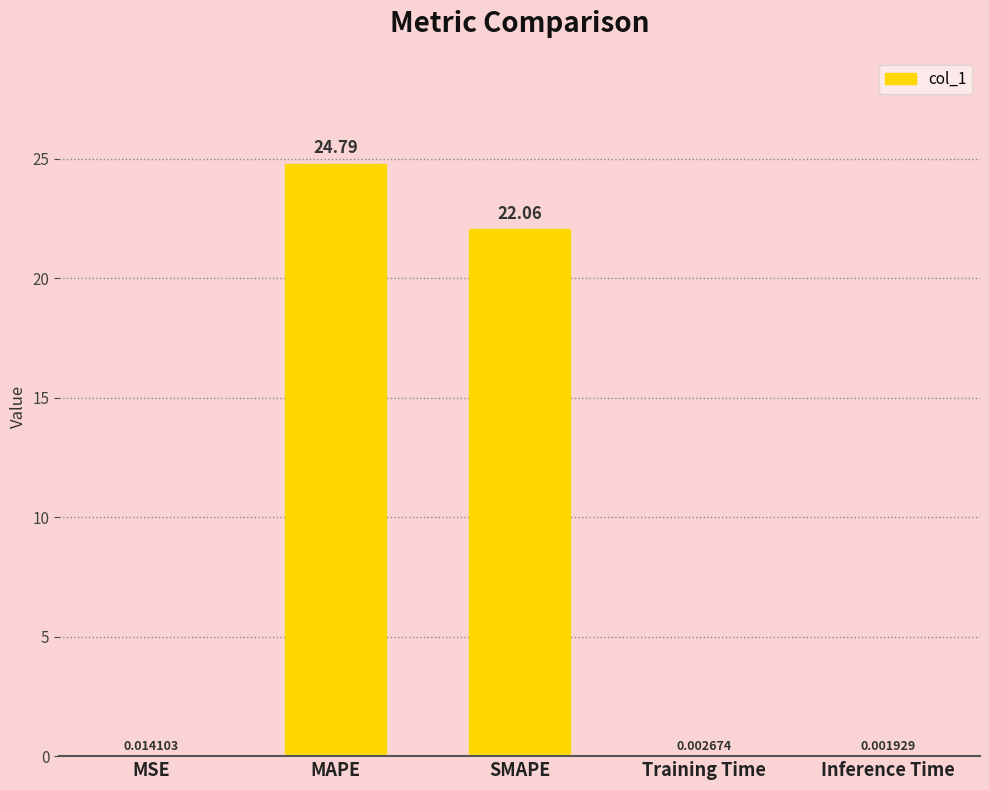

What is the sum of the values at MAPE and SMAPE?

46.8